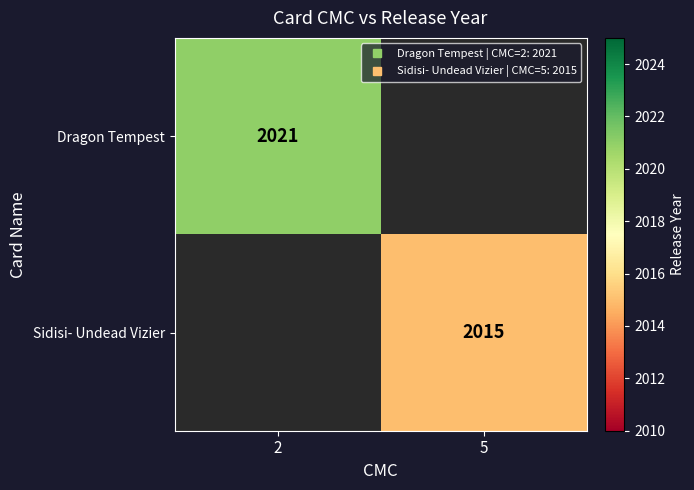

Rank the series at 2 from highest to lowest value.

Dragon Tempest, Sidisi- Undead Vizier